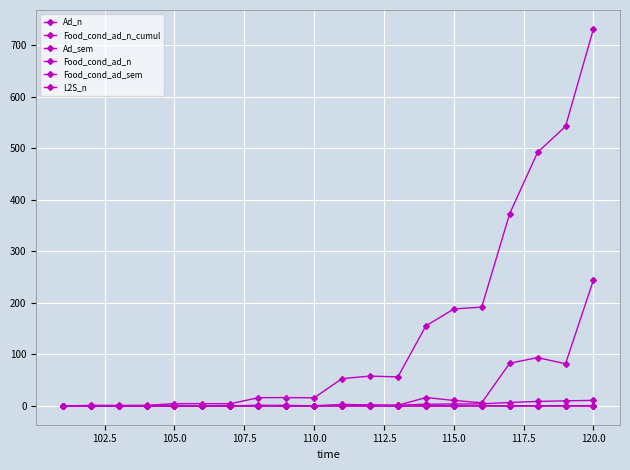

Does the chart have visible grid lines?

Yes